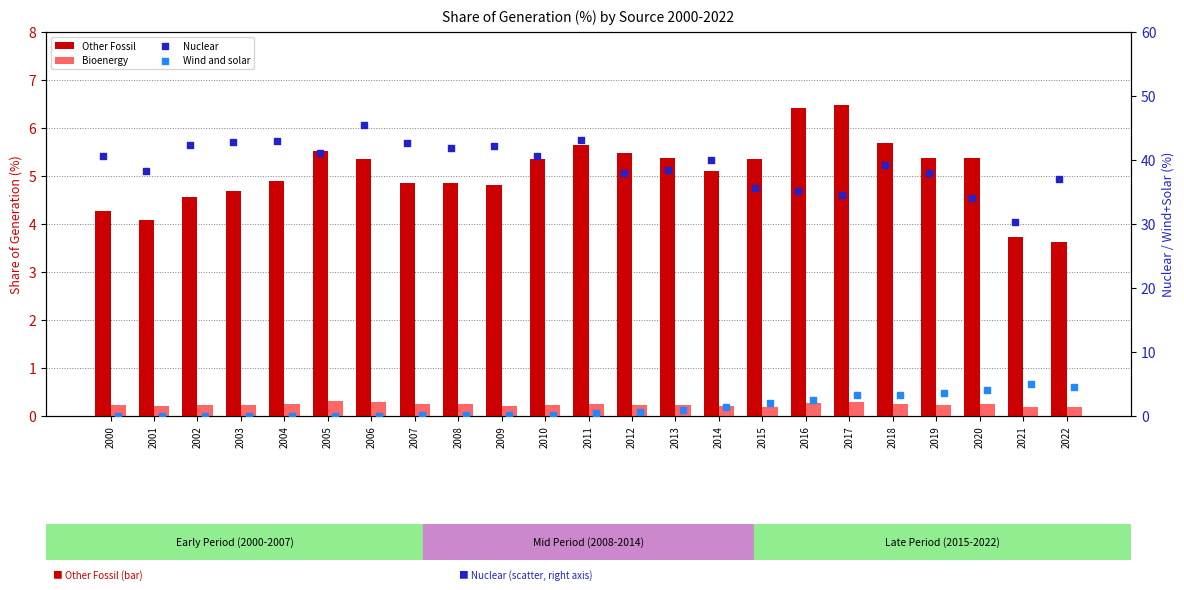

What is the total value across all series at 2021?

39.1